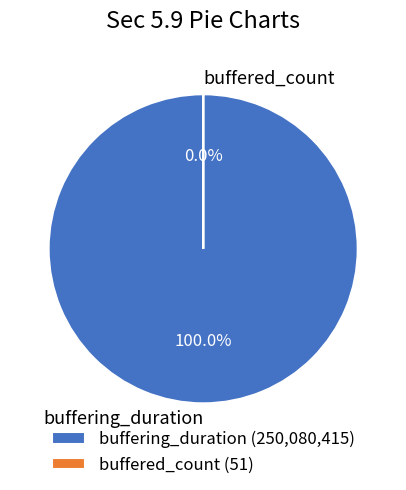

To the nearest percent, what is the difference between the buffered_count and buffering_duration slice percentages?

100%